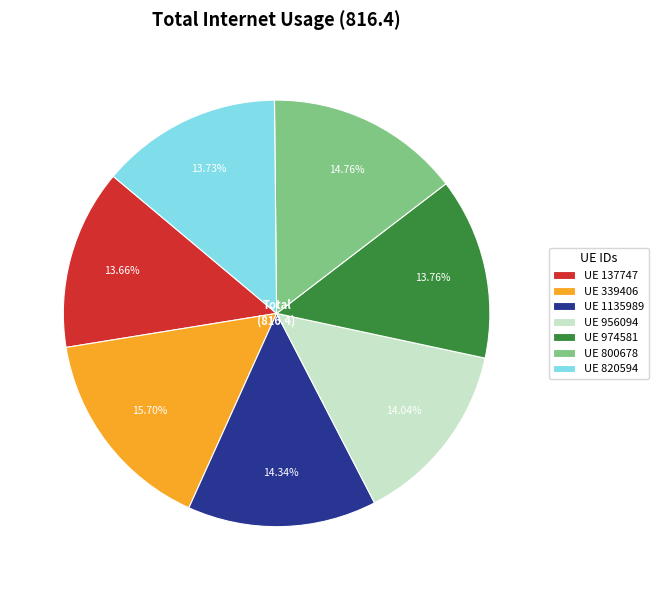

Is UE 137747 the majority of the pie?

No